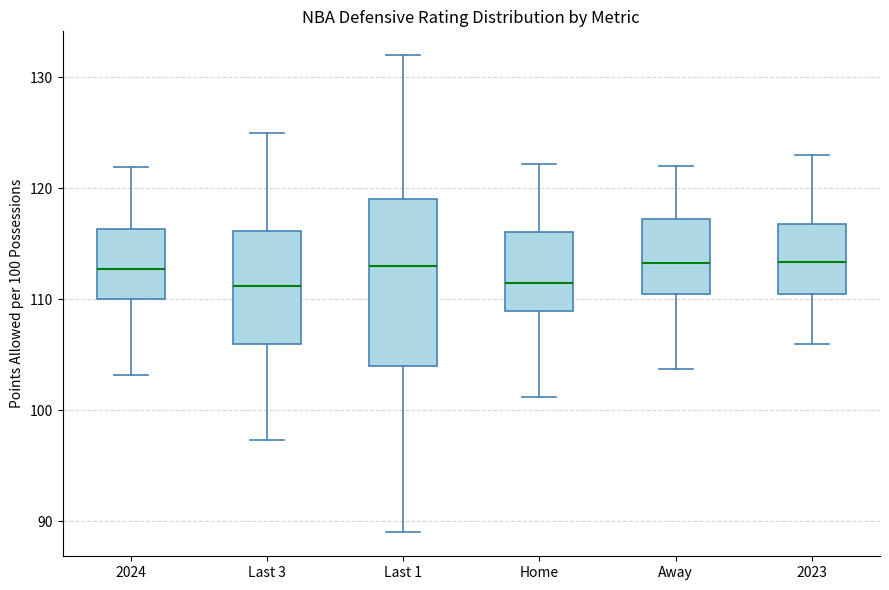

Reading left to right, read every box against the y-axis: the position of its median line, the range the box covers, and the ends of its whiskers. The values are not printed on the chart, so give them approximately, as read against the axis.

2024: median 113, box 110 to 116, whiskers 103 to 122
Last 3: median 111, box 106 to 116, whiskers 97 to 125
Last 1: median 113, box 104 to 119, whiskers 89 to 132
Home: median 112, box 109 to 116, whiskers 101 to 122
Away: median 113, box 110 to 117, whiskers 104 to 122
2023: median 113, box 111 to 117, whiskers 106 to 123